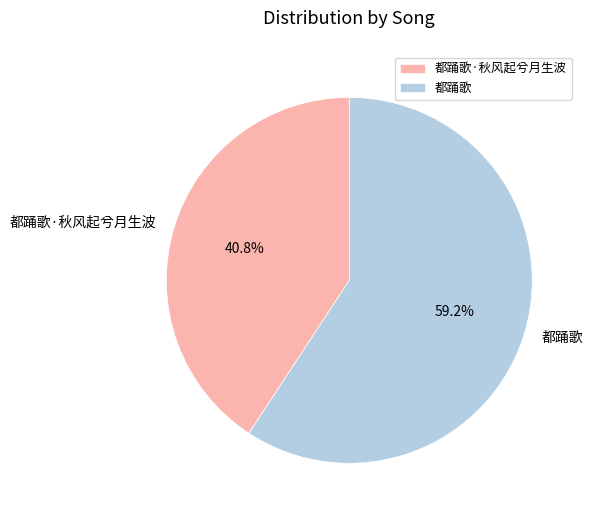

How much of the chart is everything except 都踊歌?

40.8%